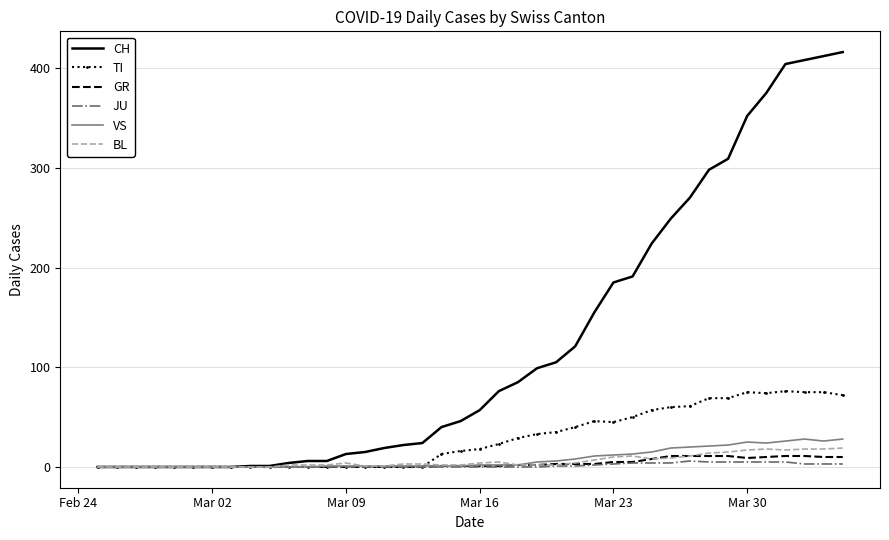

Which series has the largest total across all categories?

CH